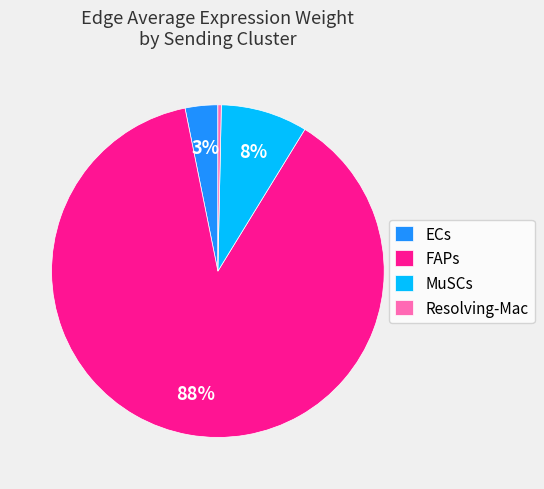

How many slices are in this pie chart?

4